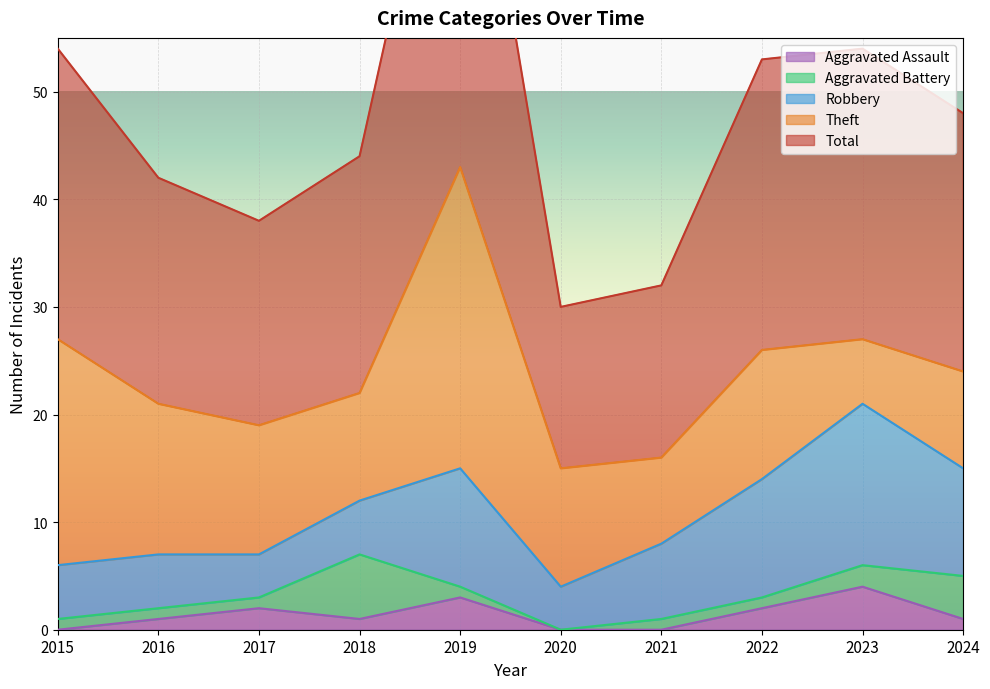

What is the approximate value of Aggravated Assault at 2022?

2